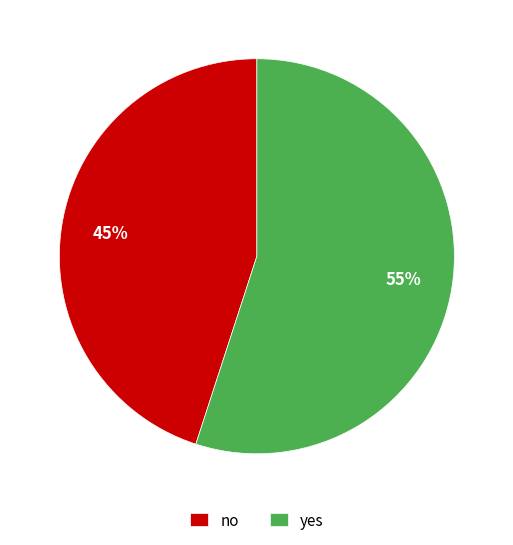

What is the ratio of the value at yes to the value at no?

1.2